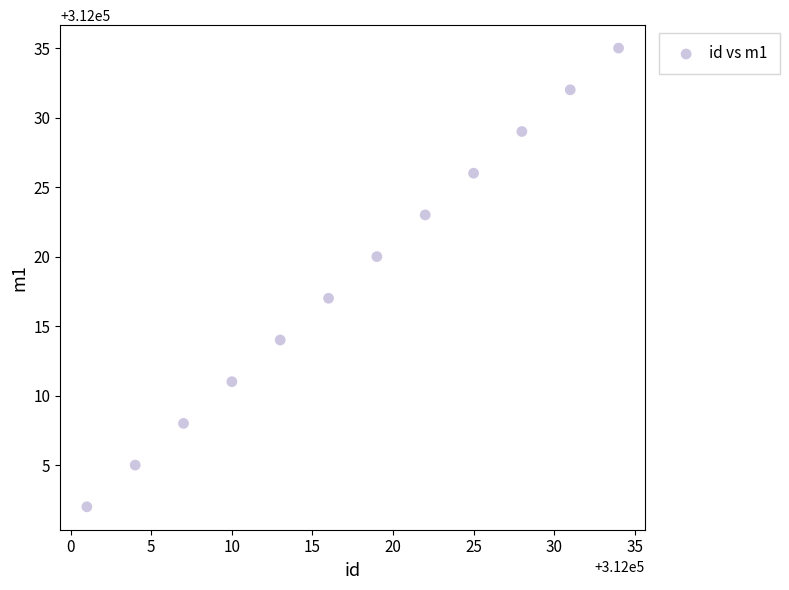

What is the range of Y values (max minus min)?

33